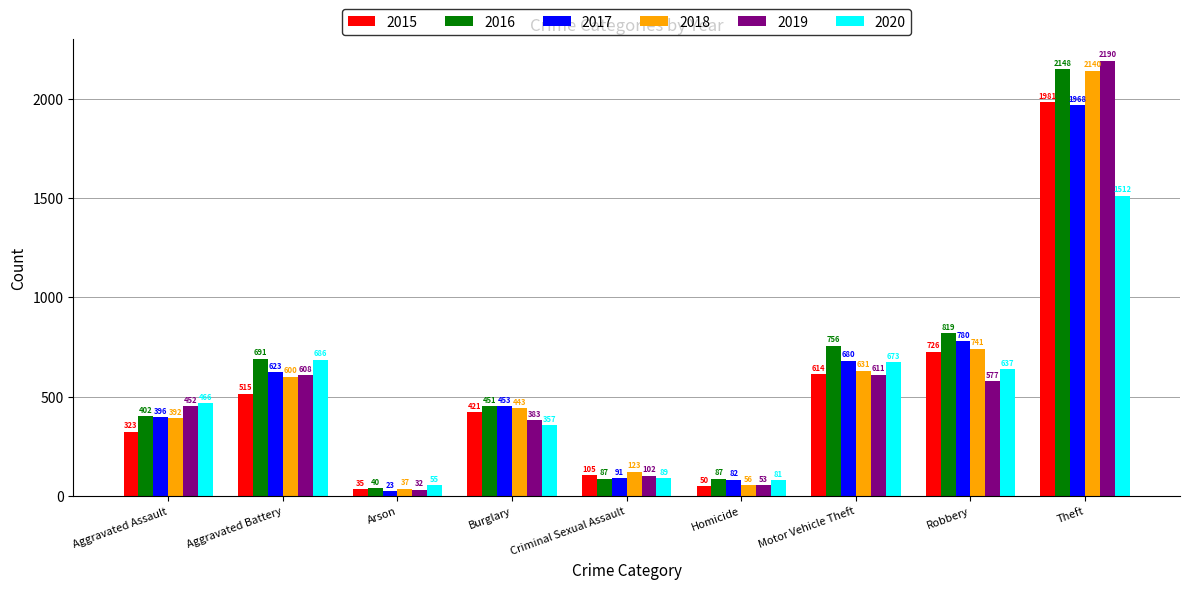

Which series has the widest spread of values?

2019